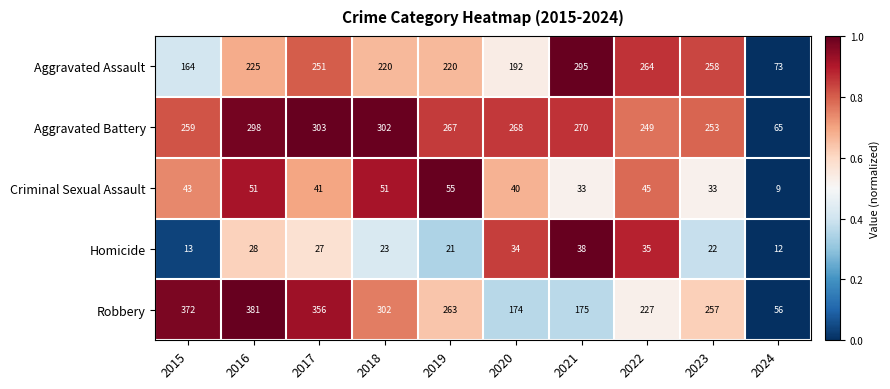

What is the approximate value of Robbery at 2015?

372